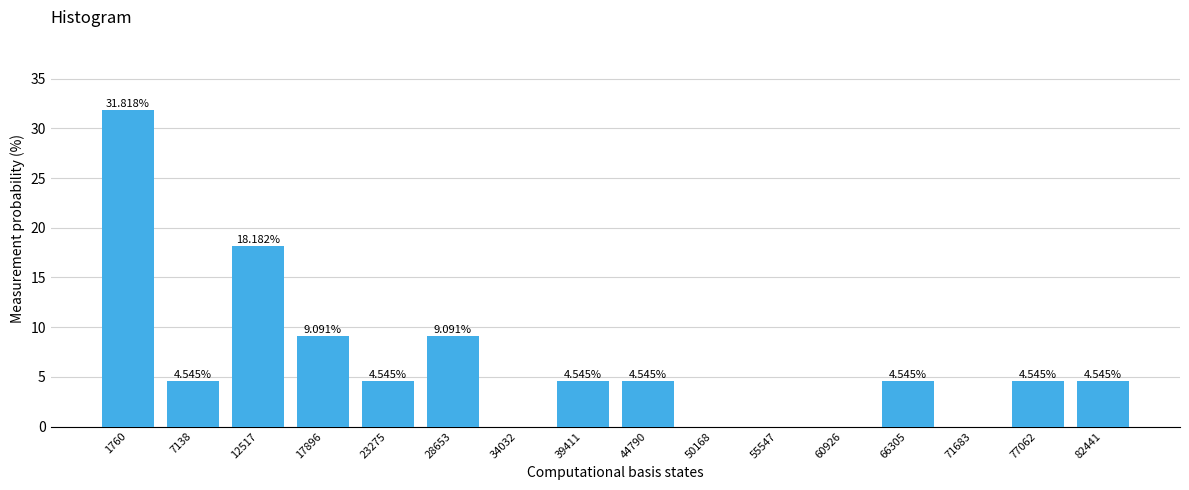

Which has a higher value, 28653 or 39411?

28653